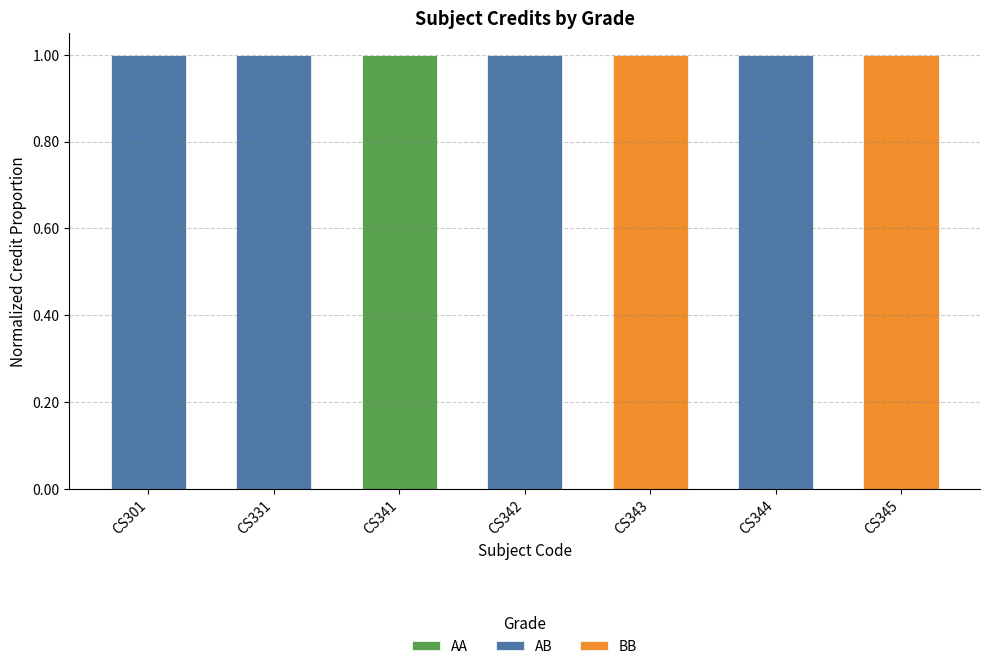

At which label does AA reach its peak?

CS341